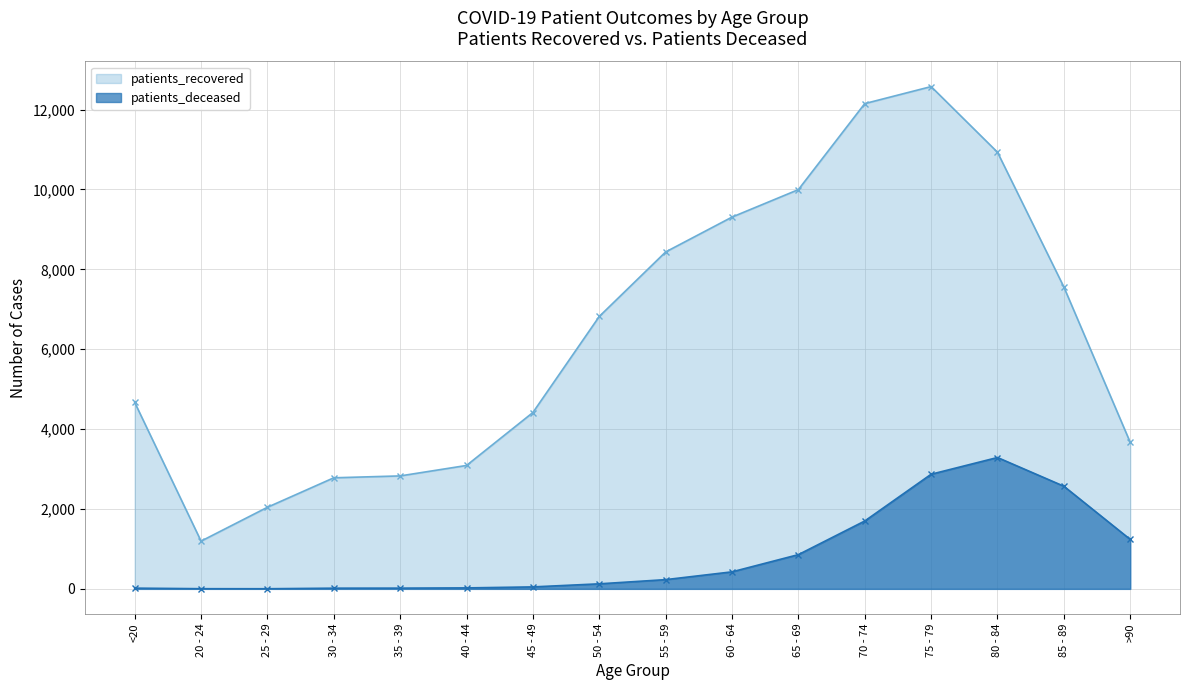

What is the greatest value displayed?

12577